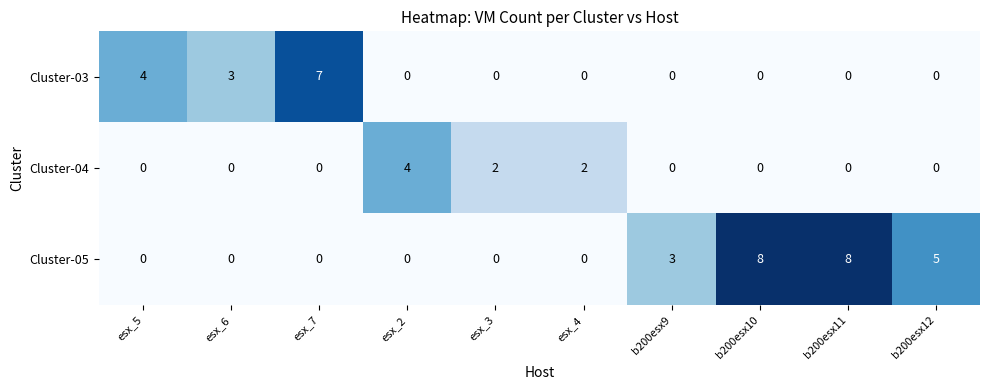

List the series in order of their overall mean, lowest first.

Cluster-04, Cluster-03, Cluster-05